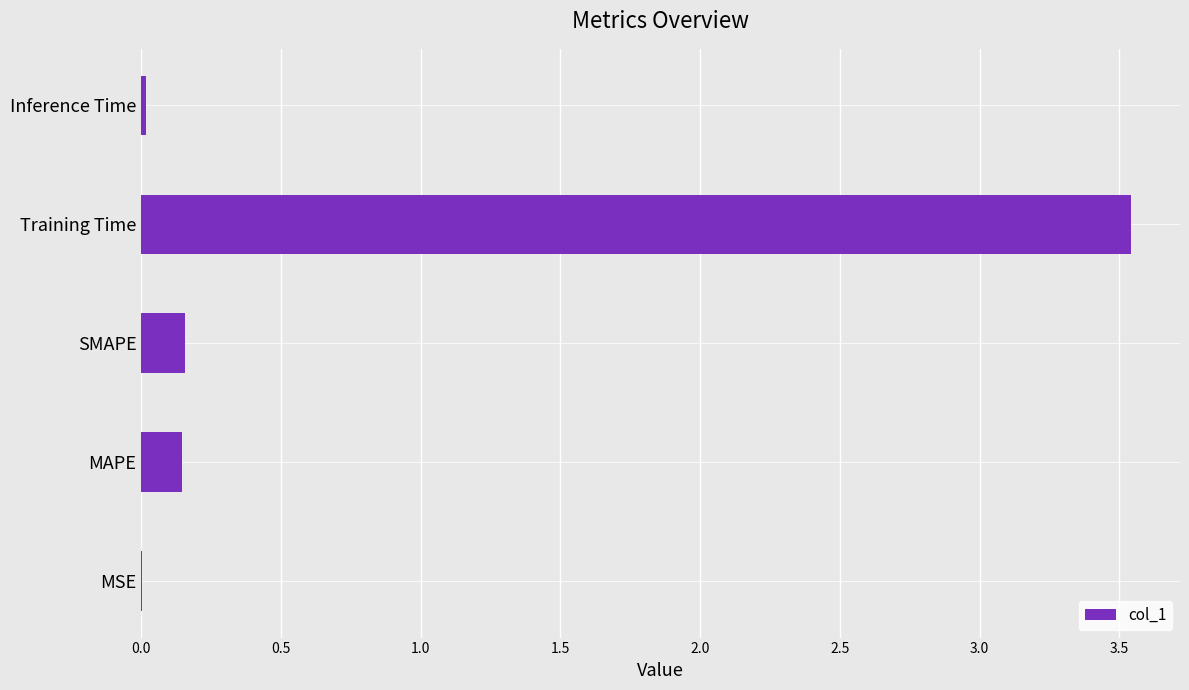

The value at MSE is 0.0. True or false?

True